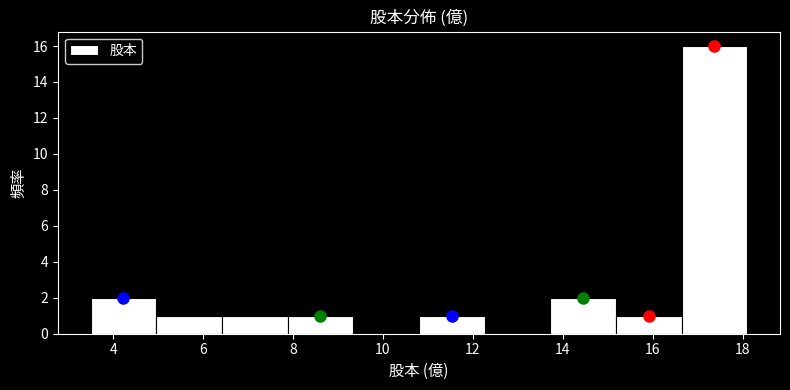

Reading left to right, transcribe this chart: for each bar, give the range it covers on the x-axis and its height. Neither the bar edges nor the heights are printed on the chart, so give them approximately, as read against the axes.

3.50 to 4.96: 2
4.96 to 6.42: 1
6.42 to 7.88: 1
7.88 to 9.34: 1
9.34 to 10.80: 0
10.80 to 12.26: 1
12.26 to 13.72: 0
13.72 to 15.18: 2
15.18 to 16.64: 1
16.64 to 18.10: 16